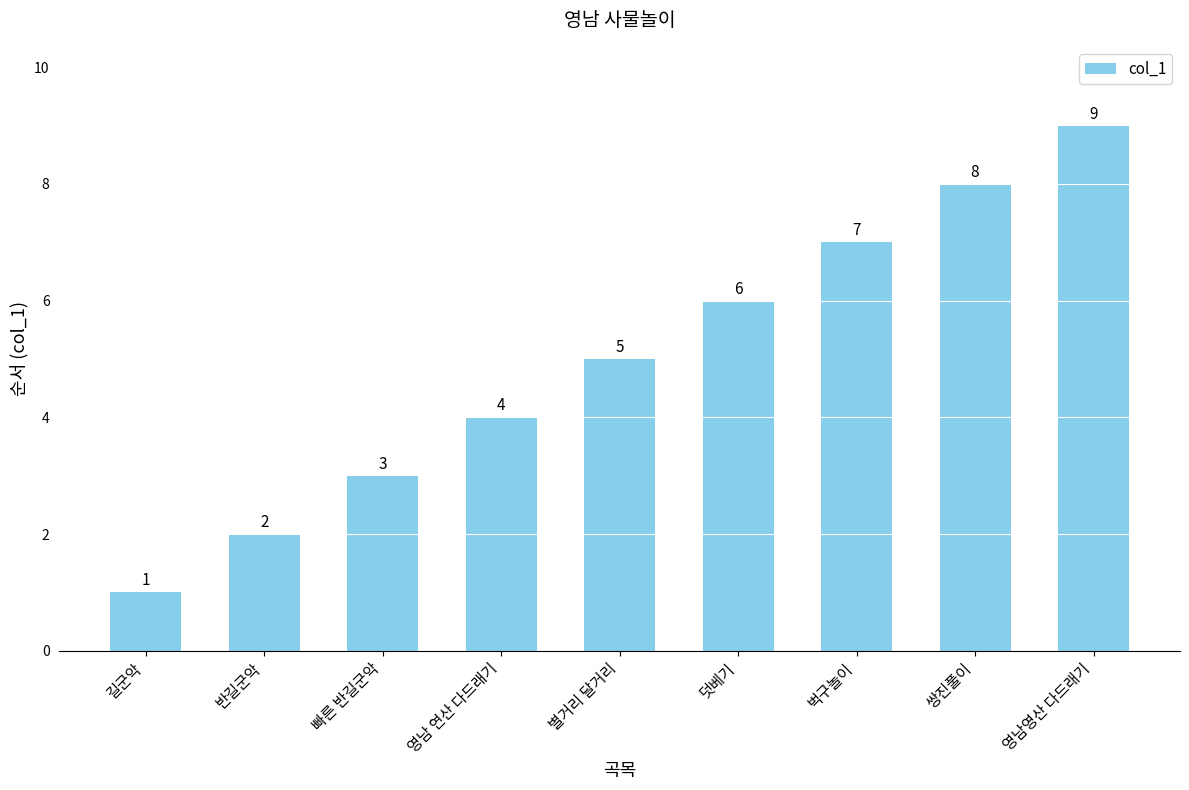

What is the difference between the second highest and minimum values?

7